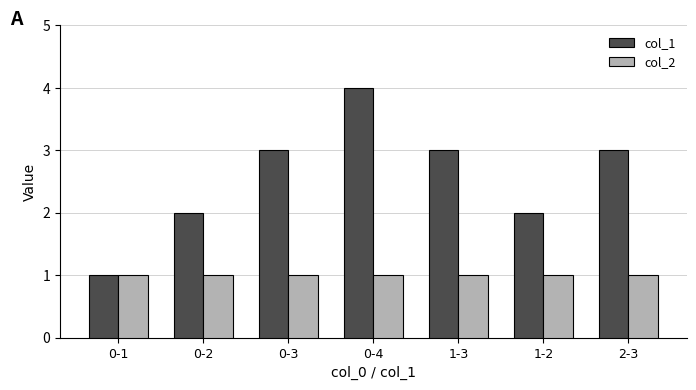

Reading right to left, extract all data points from this chart.

col_1: 3	2	3	4	3	2	1
col_2: 1	1	1	1	1	1	1